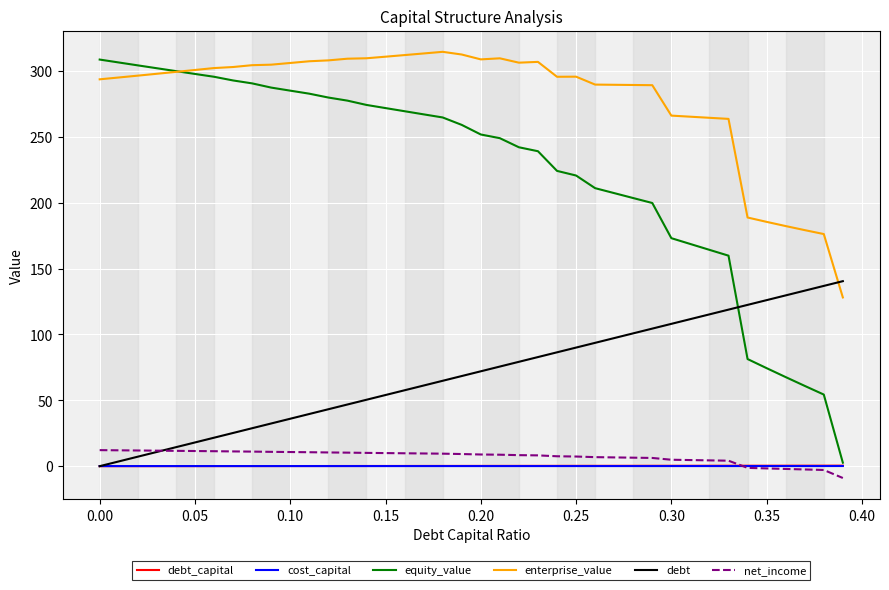

Which series has the largest total across all categories?

enterprise_value